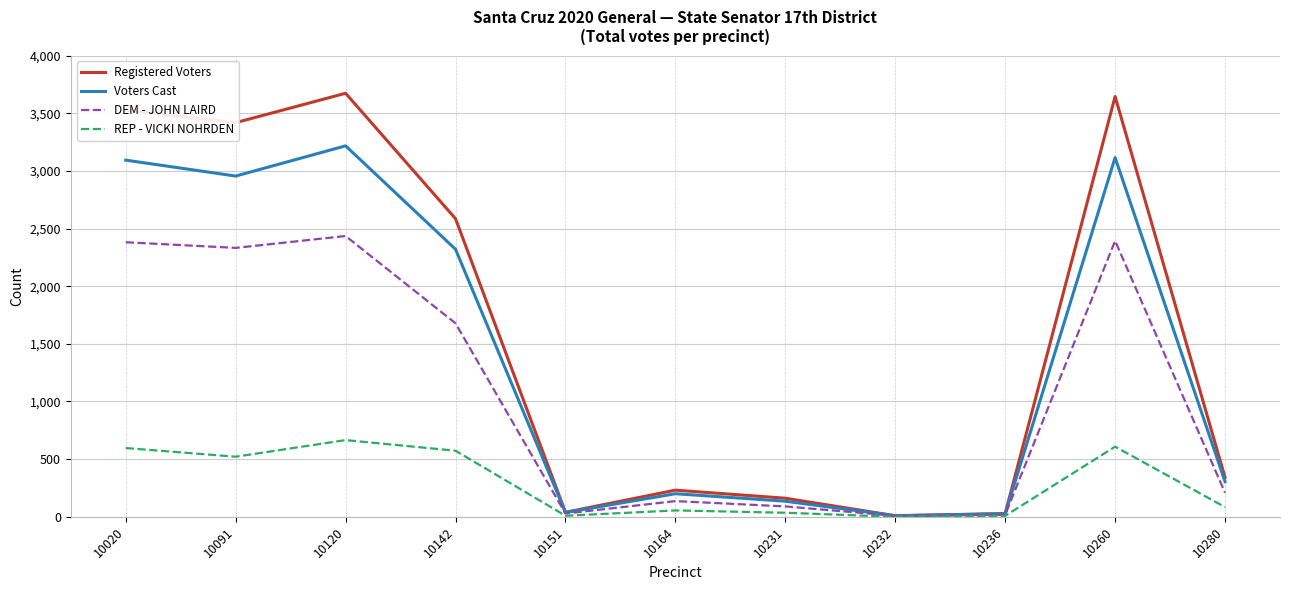

List the series in order of their peak value, highest first.

Registered Voters, Voters Cast, DEM - JOHN LAIRD, REP - VICKI NOHRDEN